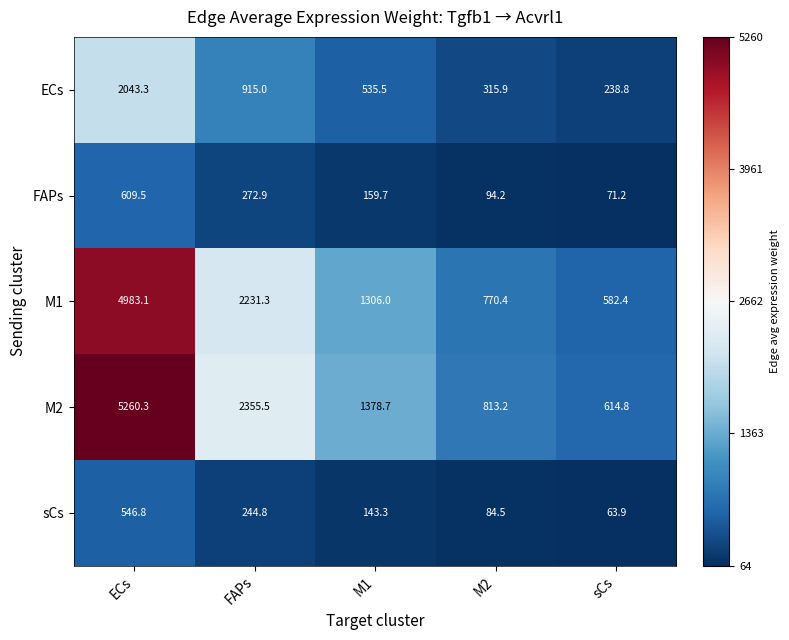

What is the approximate value of M1 at sCs?

582.4